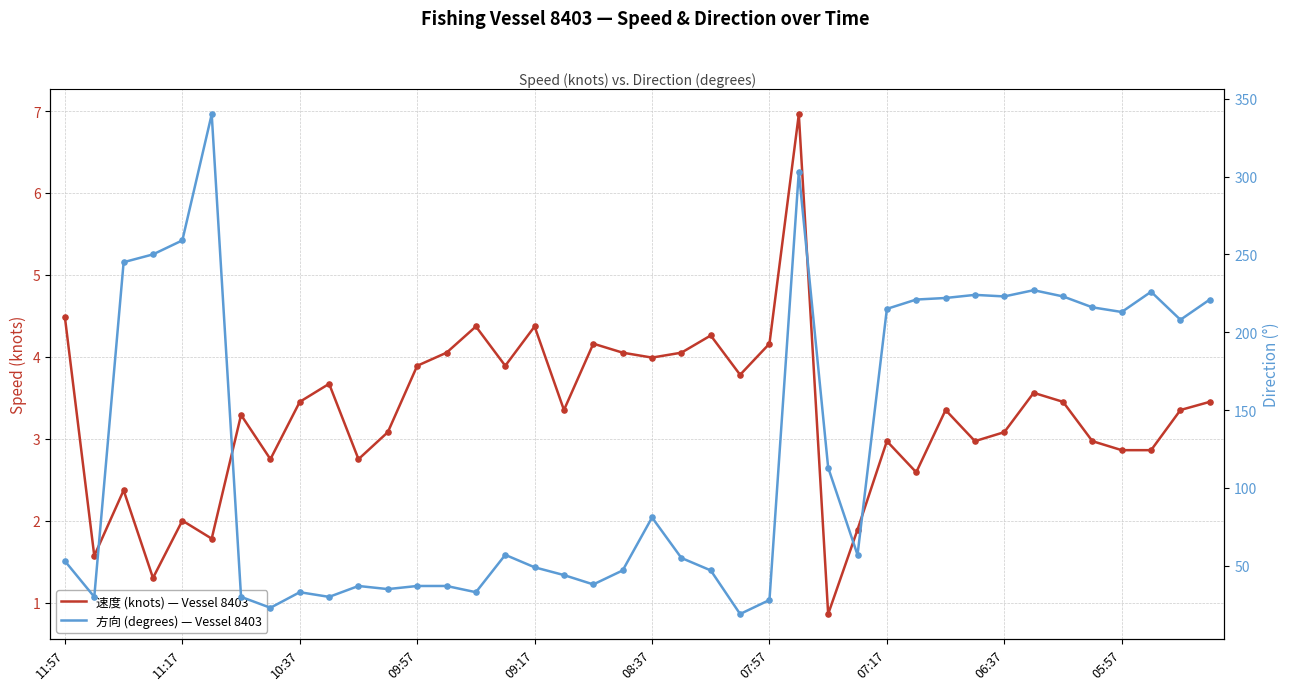

Which series has the largest total across all categories?

方向 (degrees) — Vessel 8403